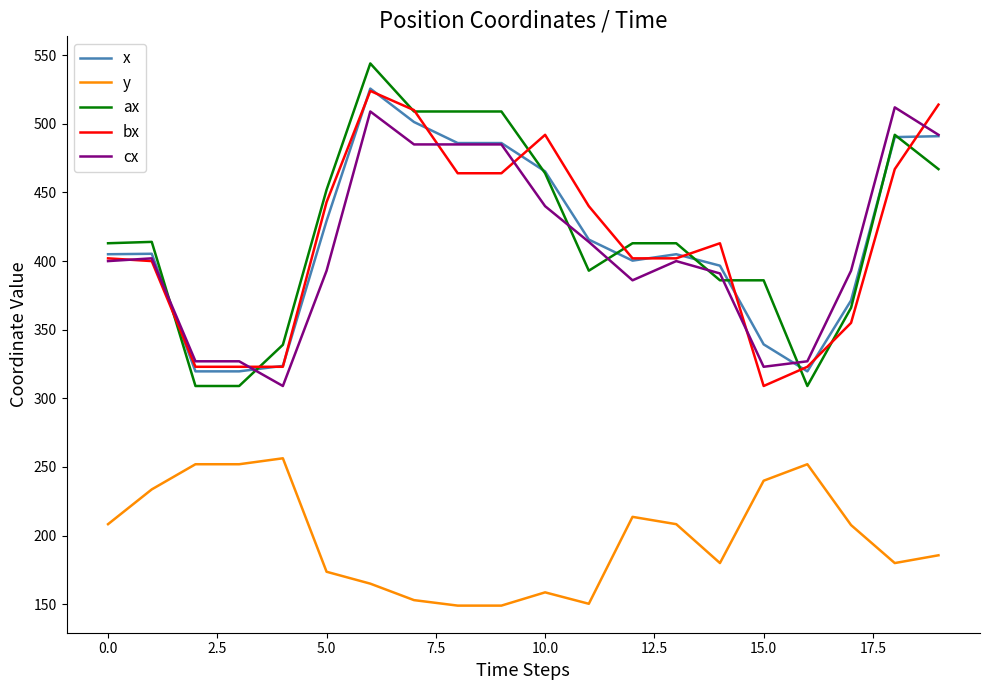

What is the minimum value shown in the chart?

149.0